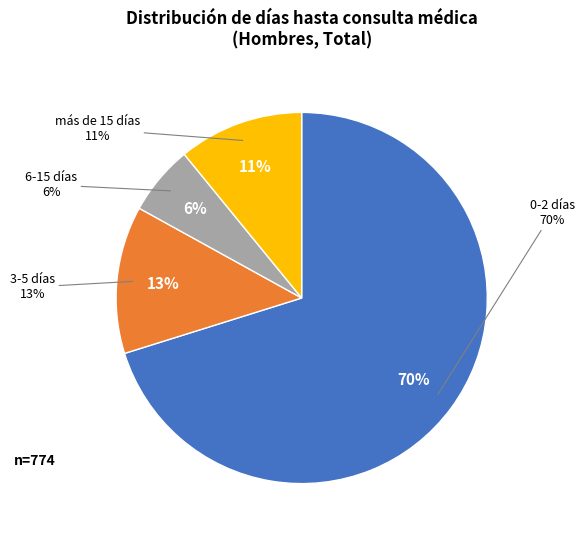

Rank the categories by value from lowest to highest.

6-15 días, más de 15 días, 3-5 días, 0-2 días